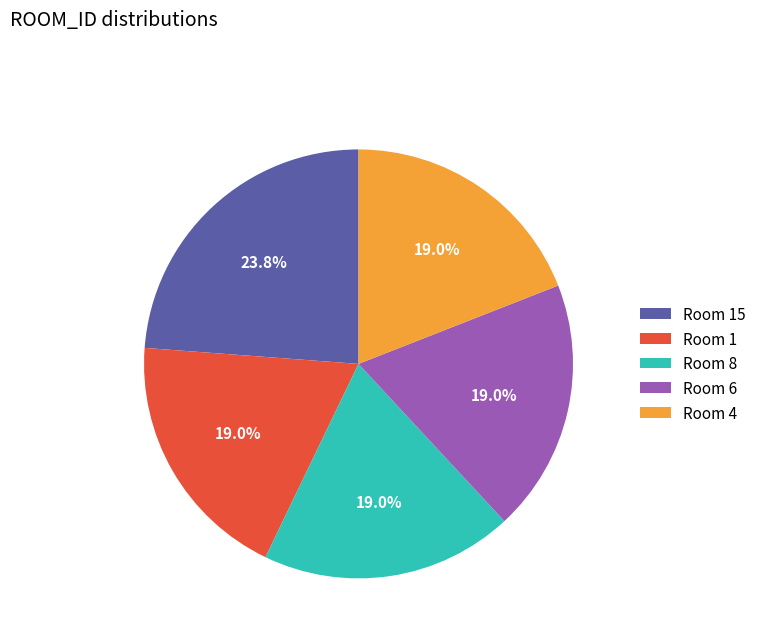

Approximately how many times larger is the value at Room 4 compared to Room 1?

1.0